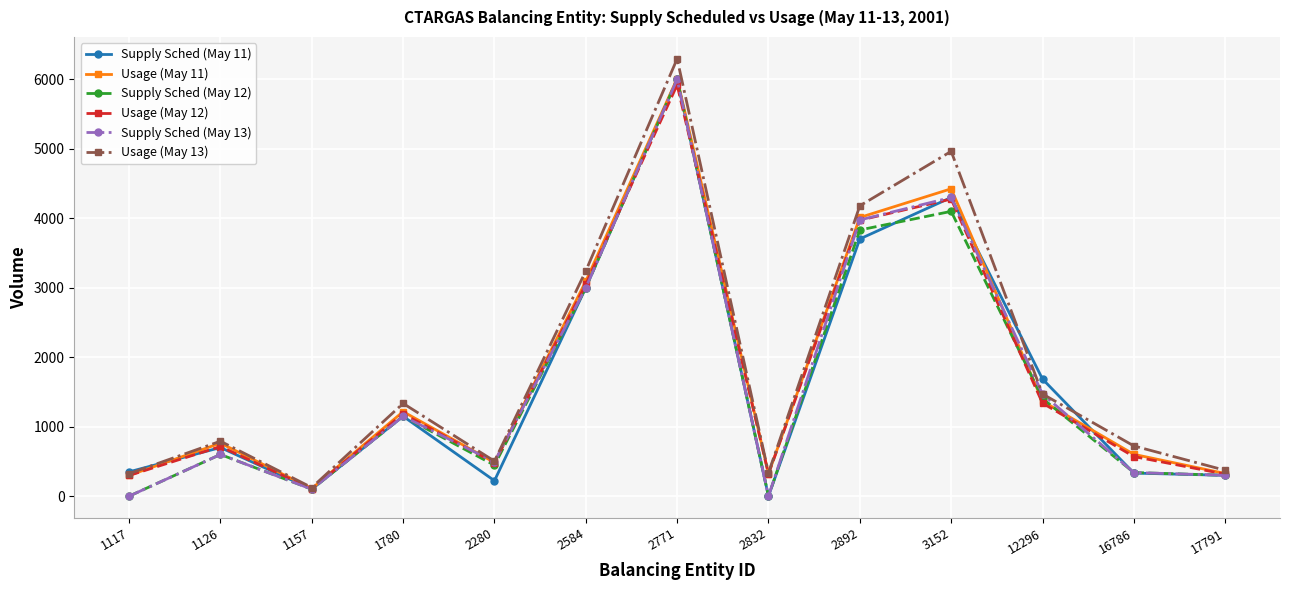

How many series are shown in this chart?

6